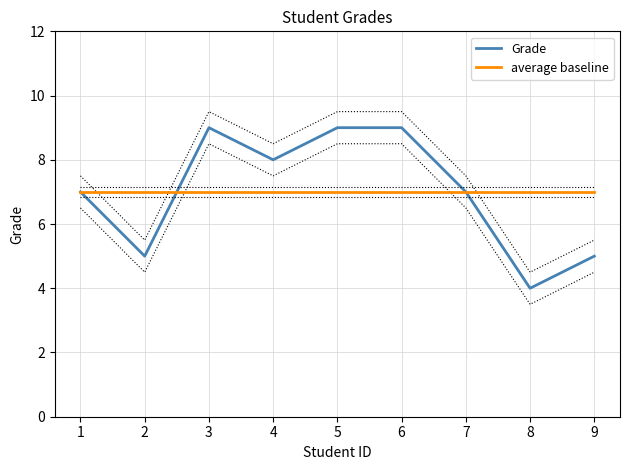

List the series in order of their peak value, highest first.

Grade, average baseline